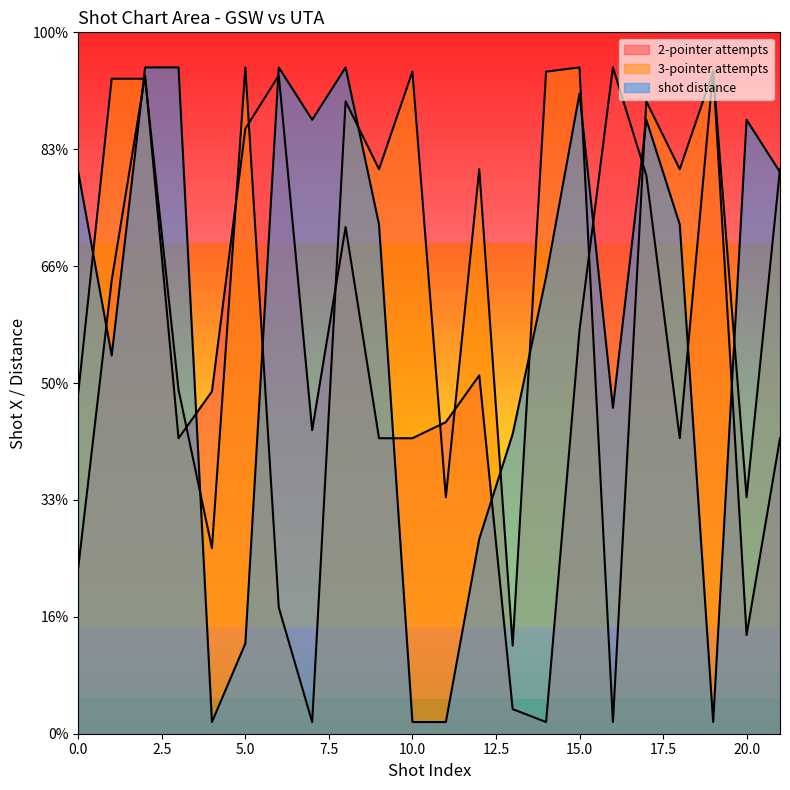

Is it true that 3-pointer attempts equals 7.9 at 4?

True